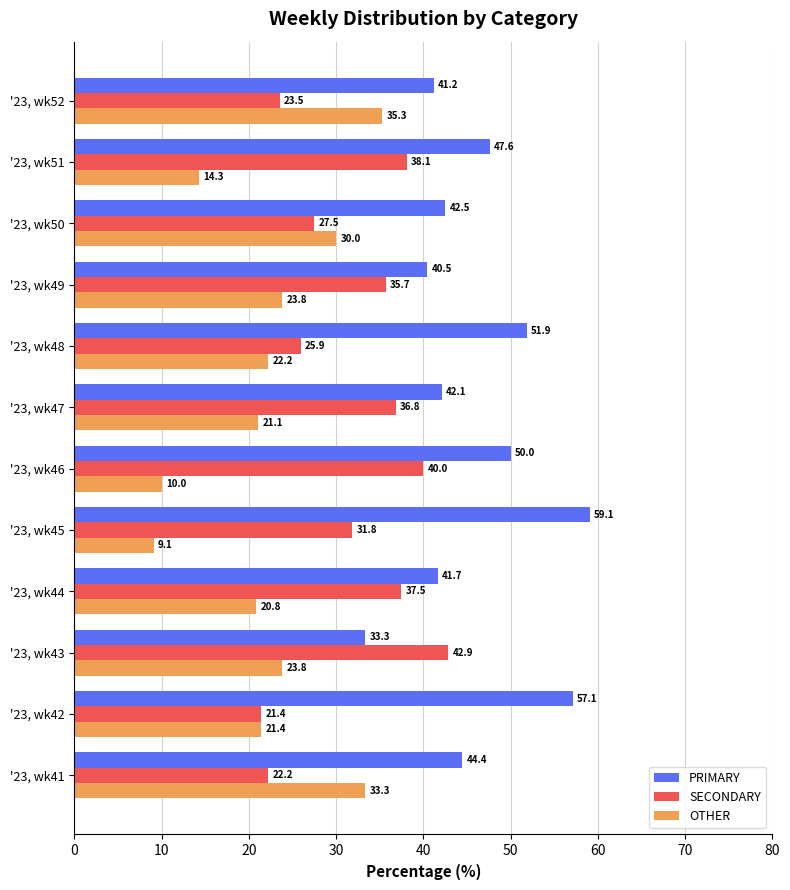

List the series in order of their peak value, highest first.

PRIMARY, SECONDARY, OTHER